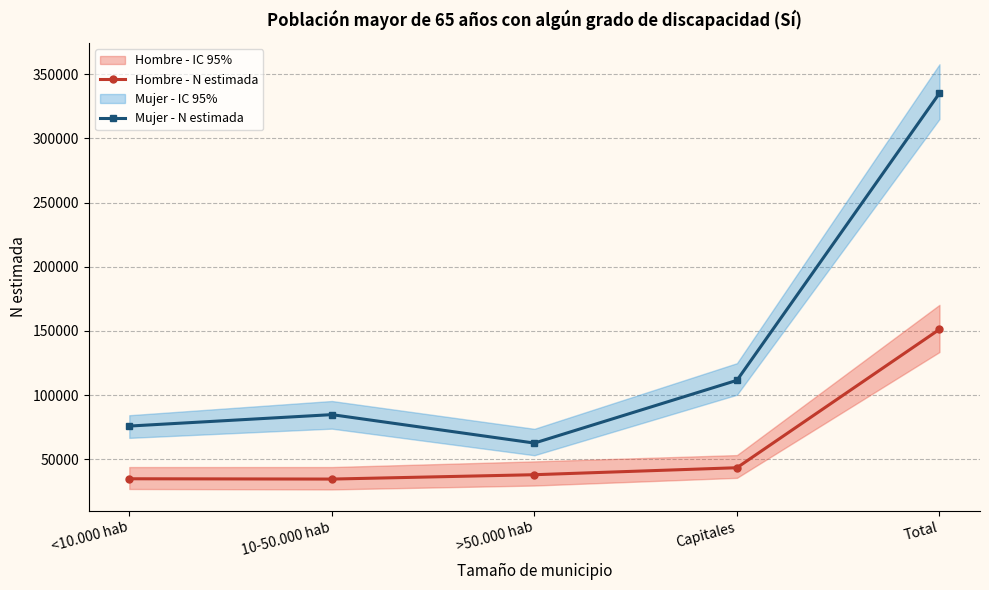

True or false: Mujer - N estimada has more than 0 points higher than both neighbors.

True